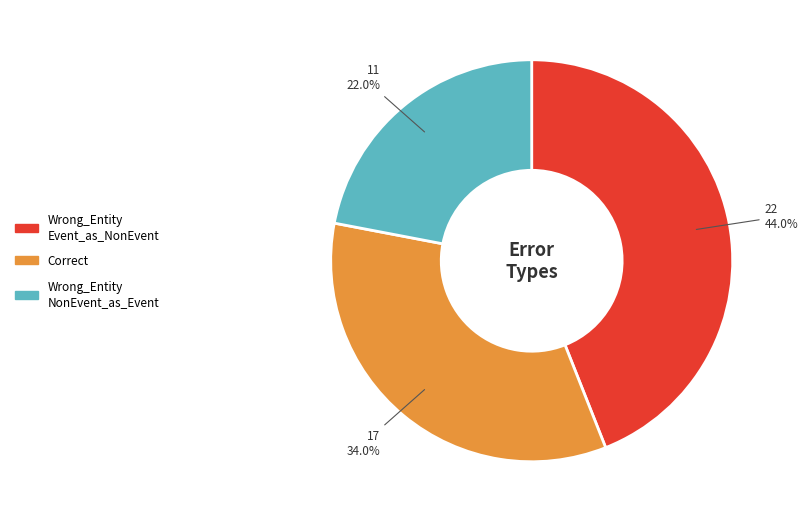

Is there a majority slice in this chart?

No